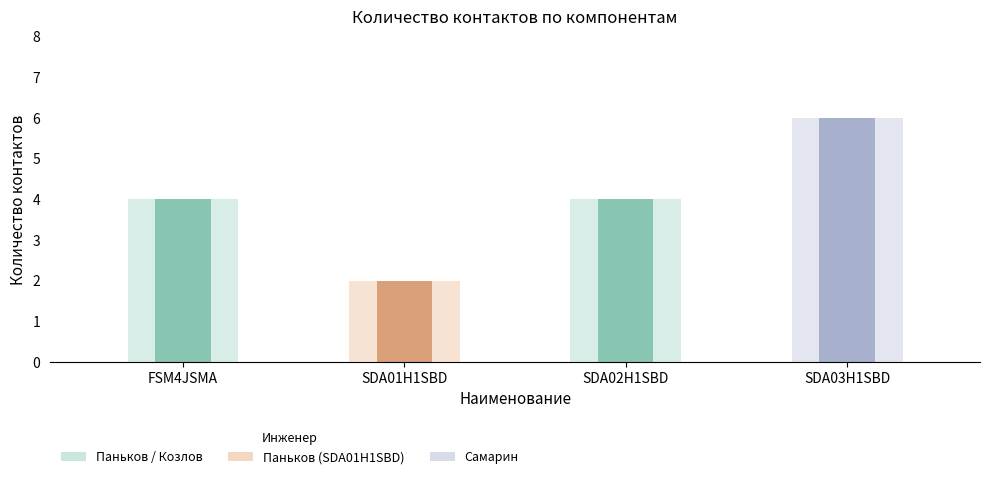

Are the bars horizontal?

No